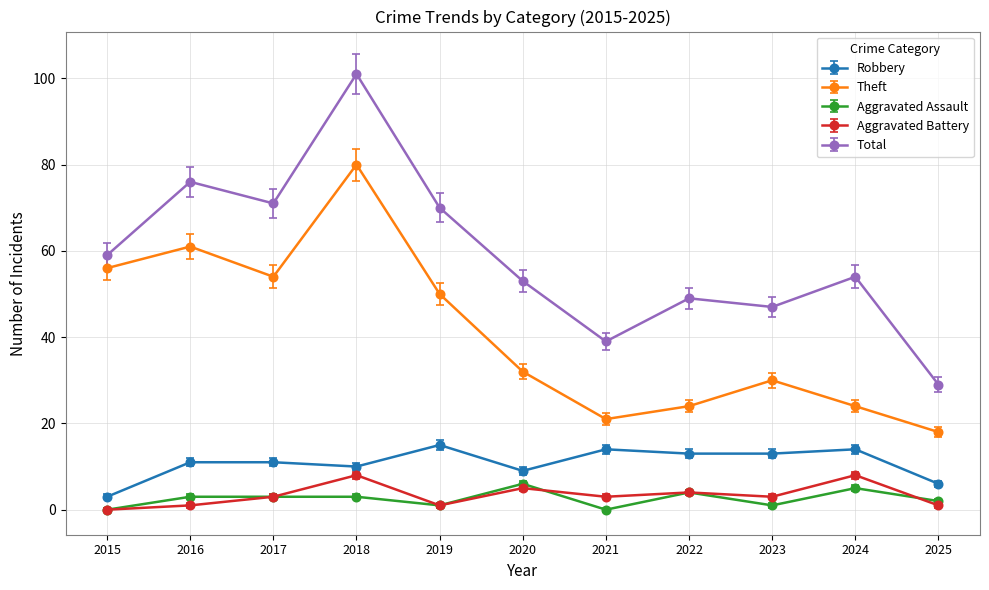

What is the value of the Total point at the 1st from the left?

59